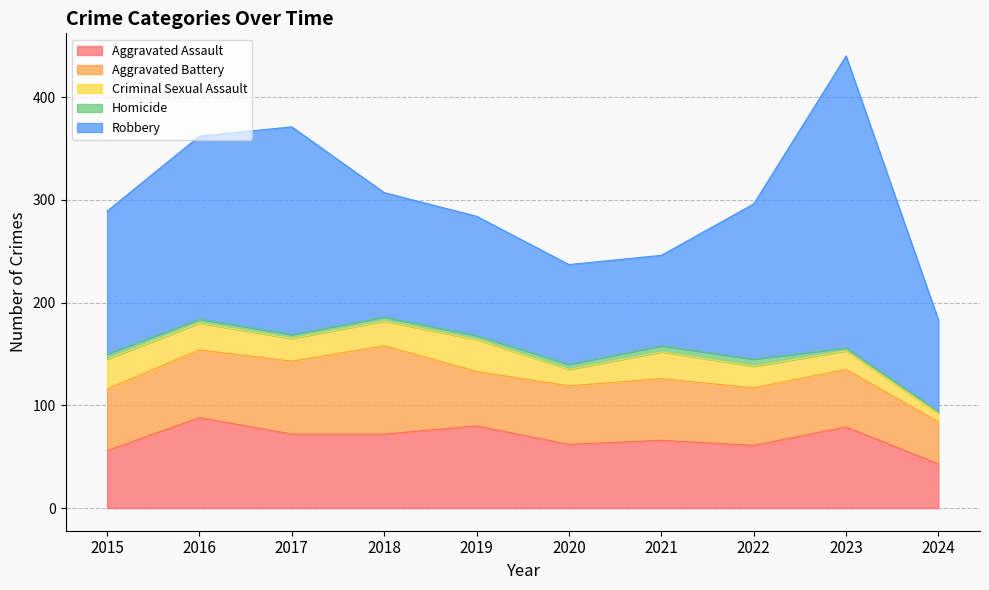

How many lines are shown in the chart?

5